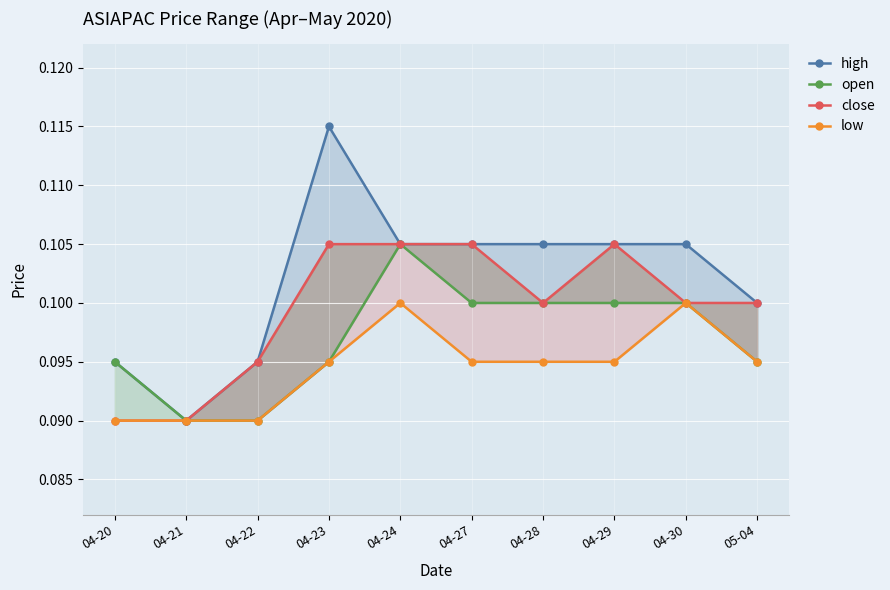

Which series changed the most between 04-24 and 05-04?

open